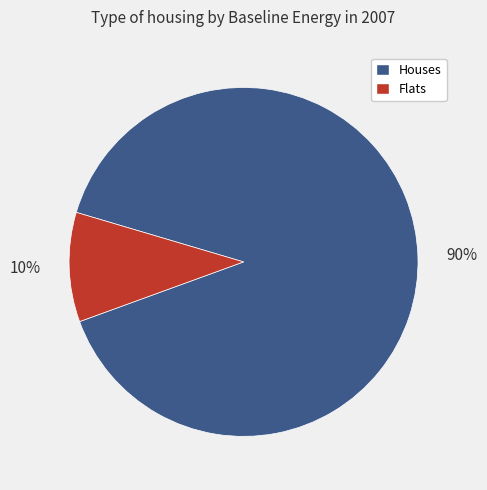

Is there any slice that represents more than half of the pie?

Yes